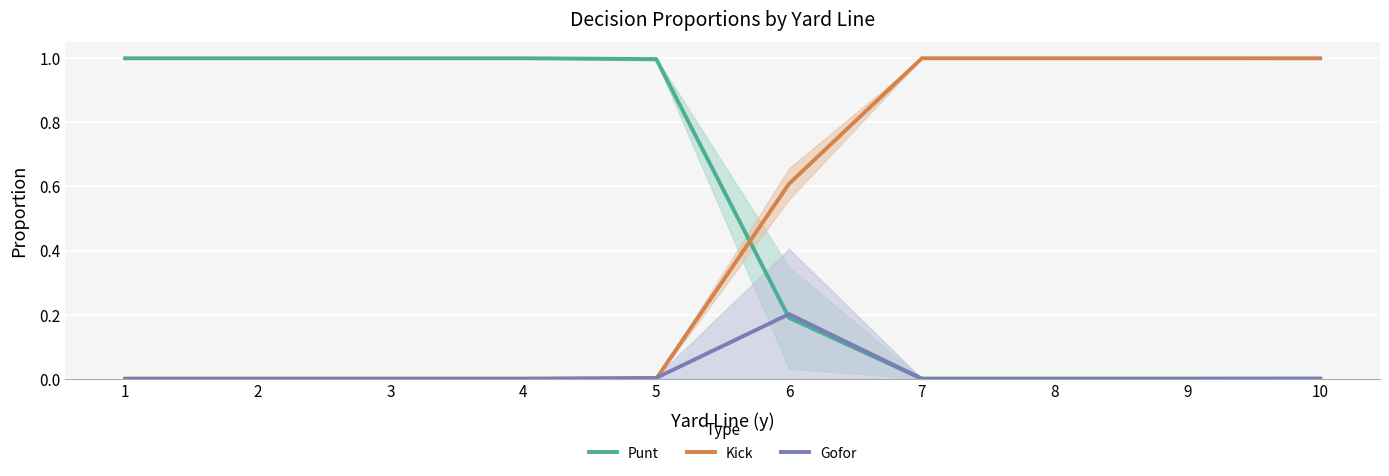

How many lines are shown in the chart?

3